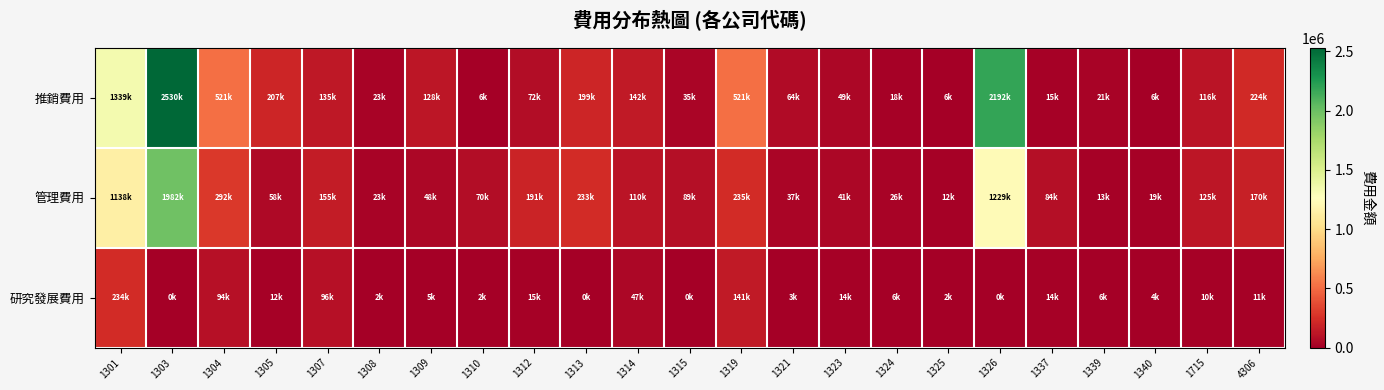

What is the maximum value shown in the chart?

2530273